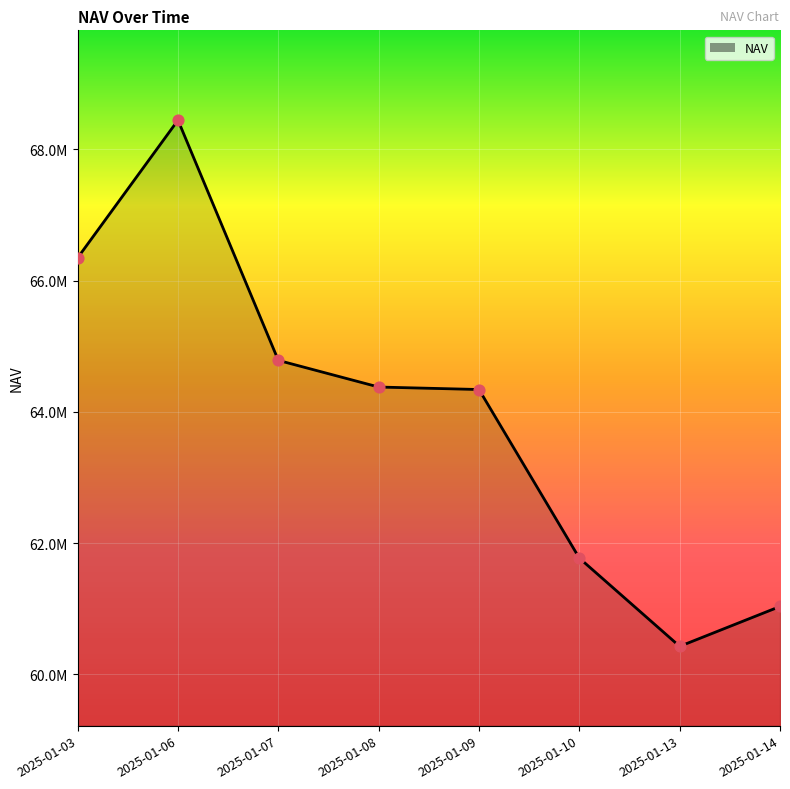

Does the chart have visible grid lines?

Yes